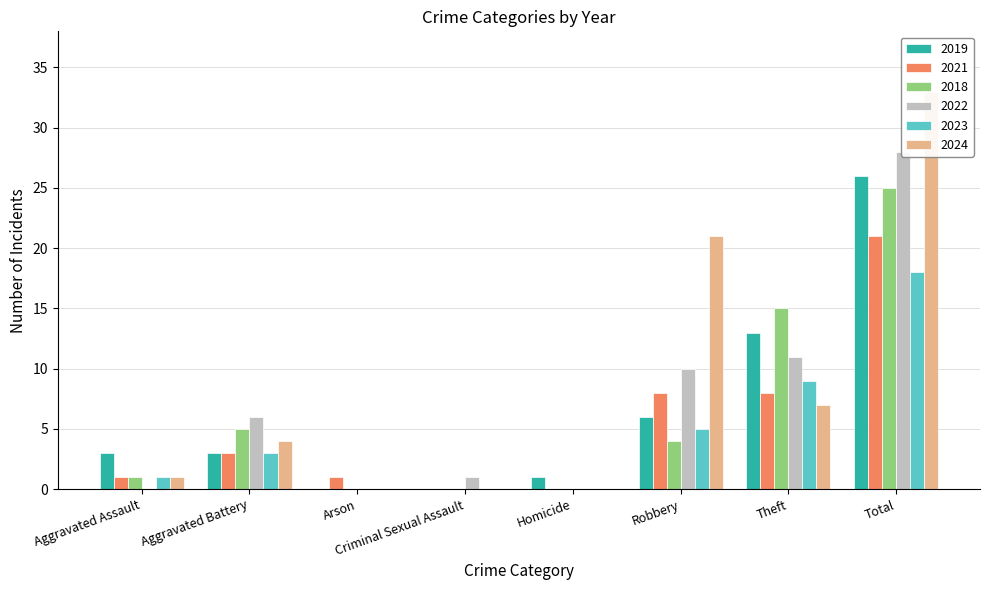

What is the difference between the highest and lowest values at Homicide?

1